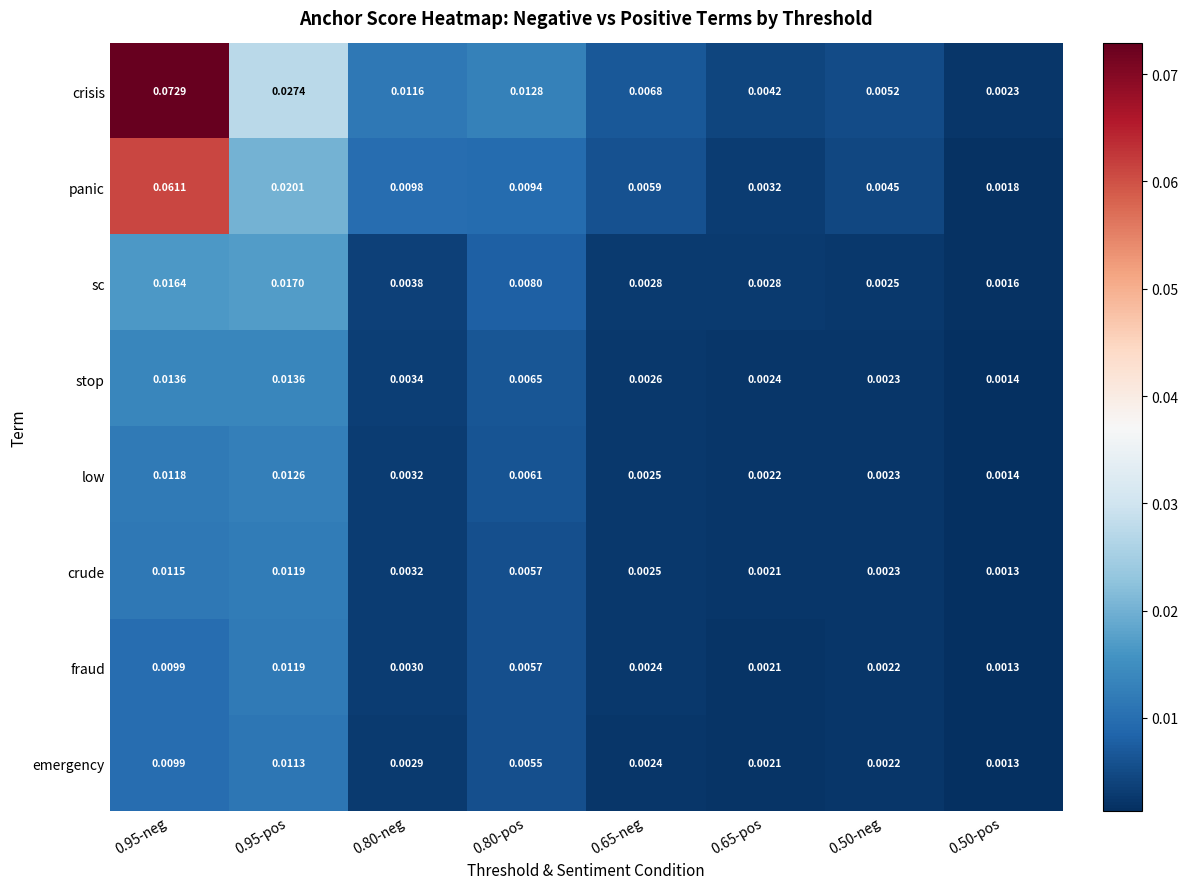

Which series has the largest total across all categories?

crisis